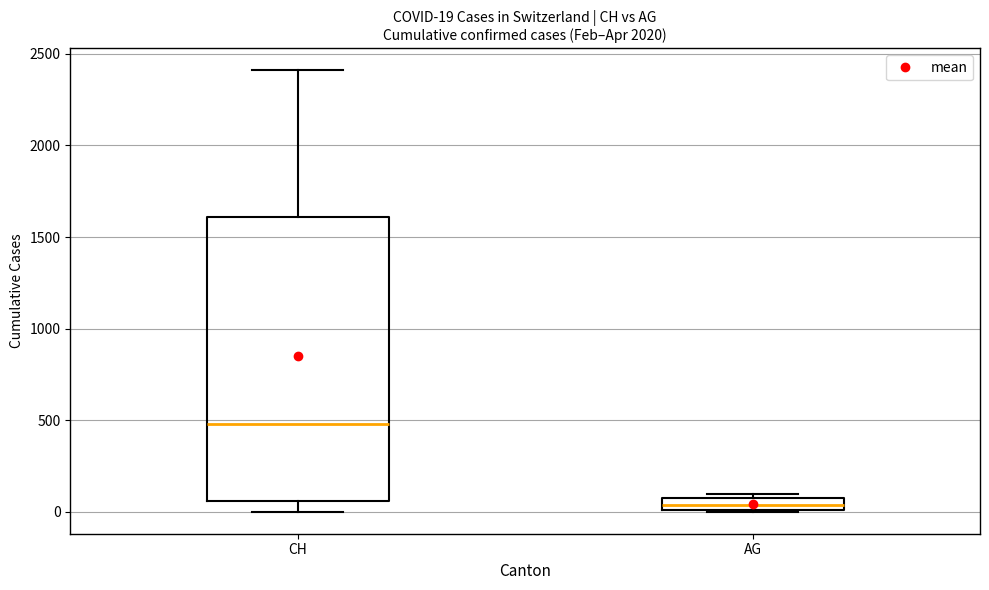

Which box is the tallest, from its lower edge to its upper edge?

CH